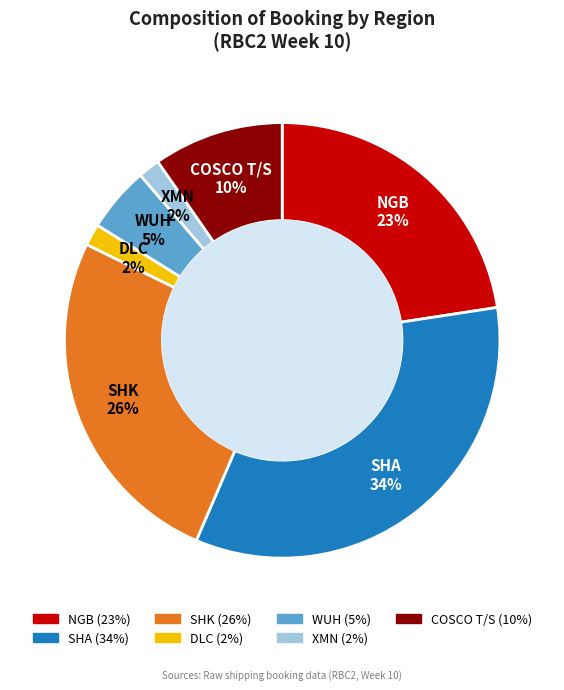

The SHA slice represents 23% of the pie. True or false?

False